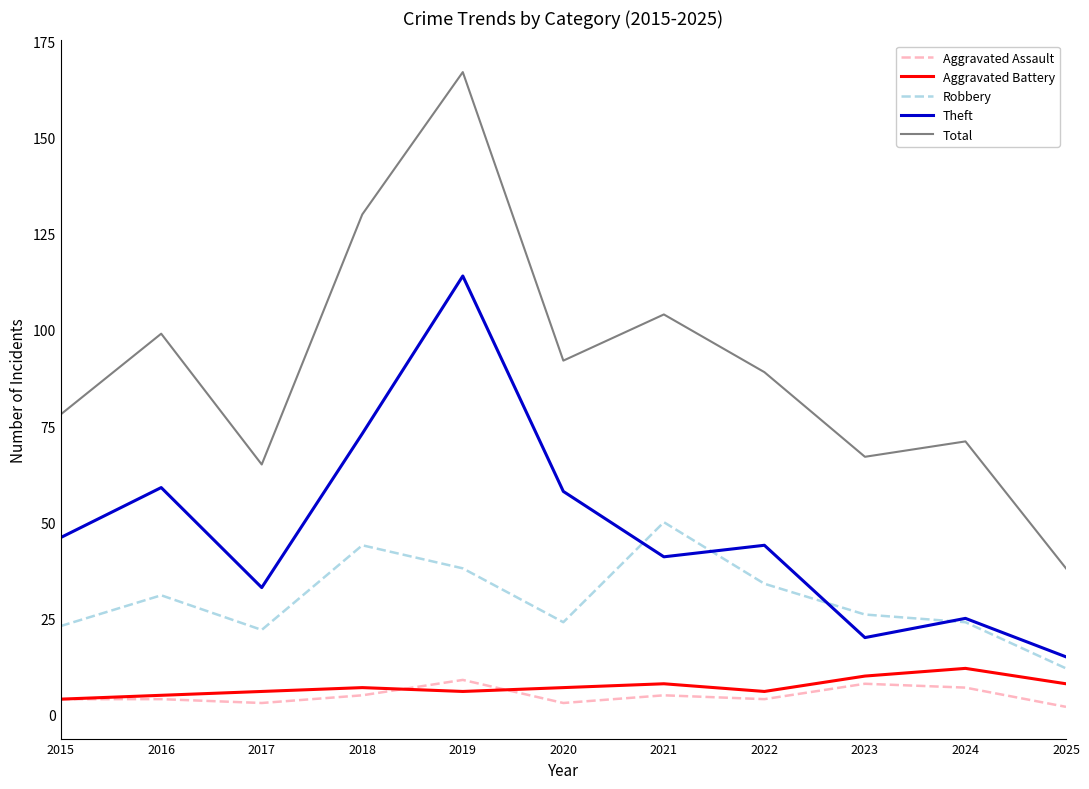

True or false: Robbery and Total intersect in this chart.

False